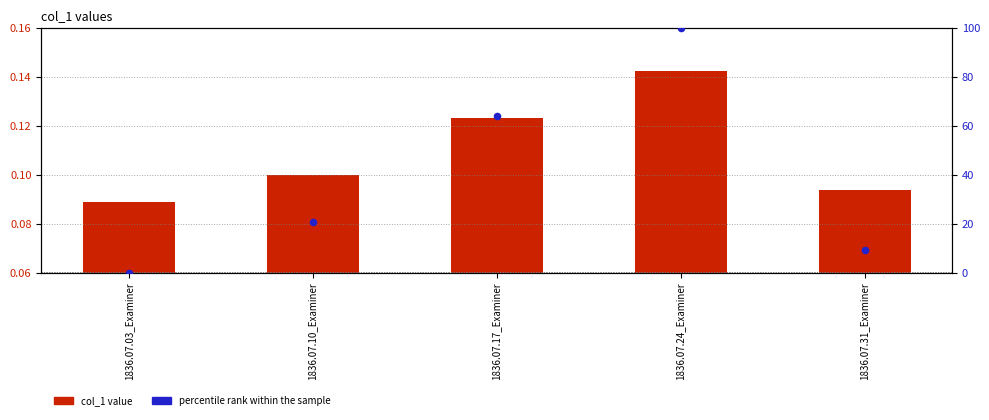

What is the total value across all series at 1836.07.10_Examiner?

20.9